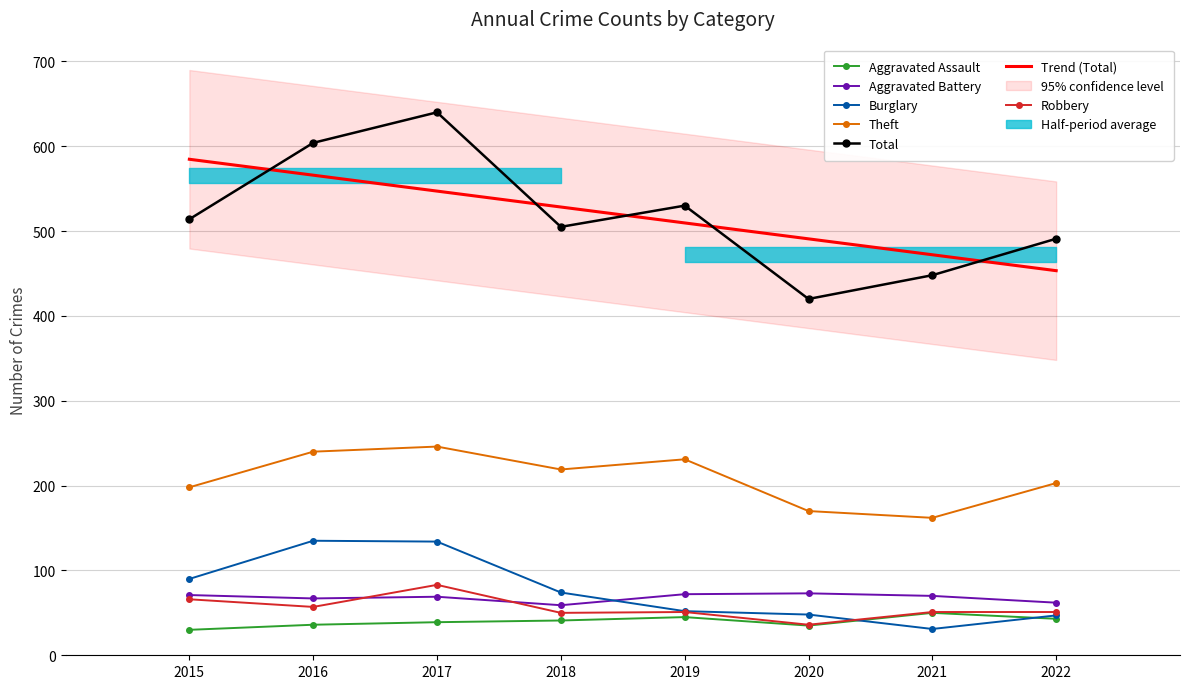

Does the chart have visible grid lines?

Yes